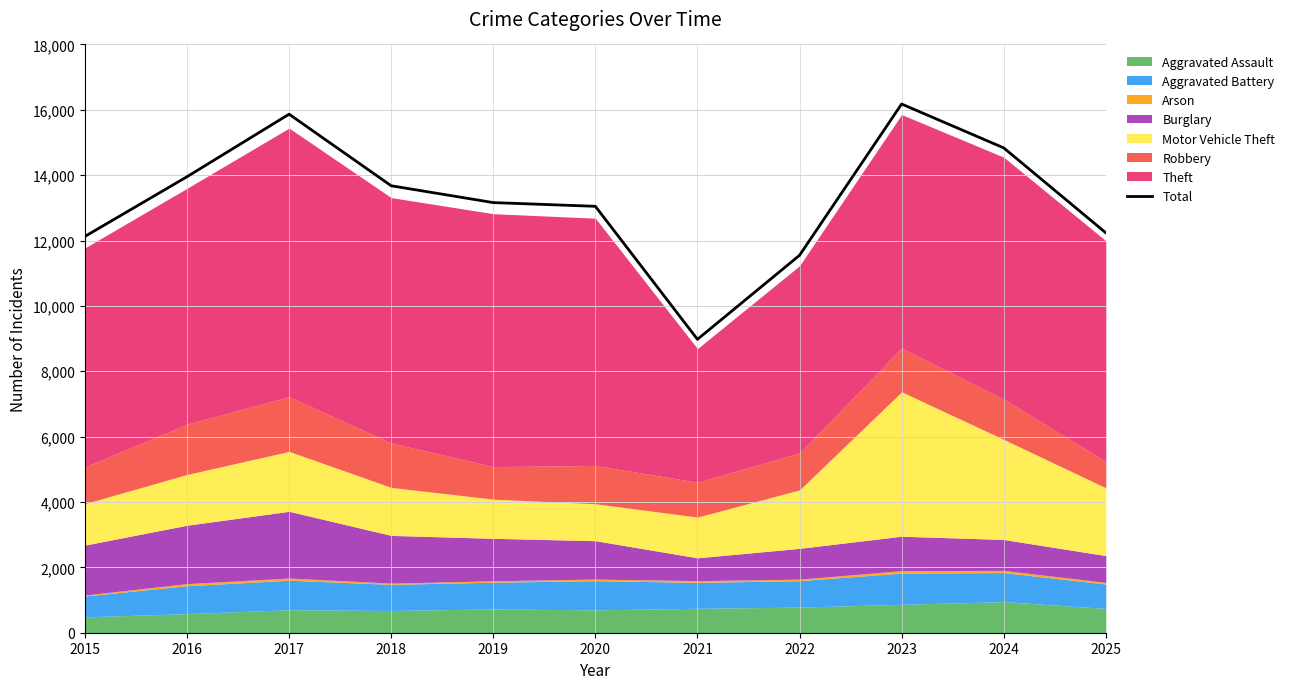

What is the change in value from 2016 to 2018?

-276